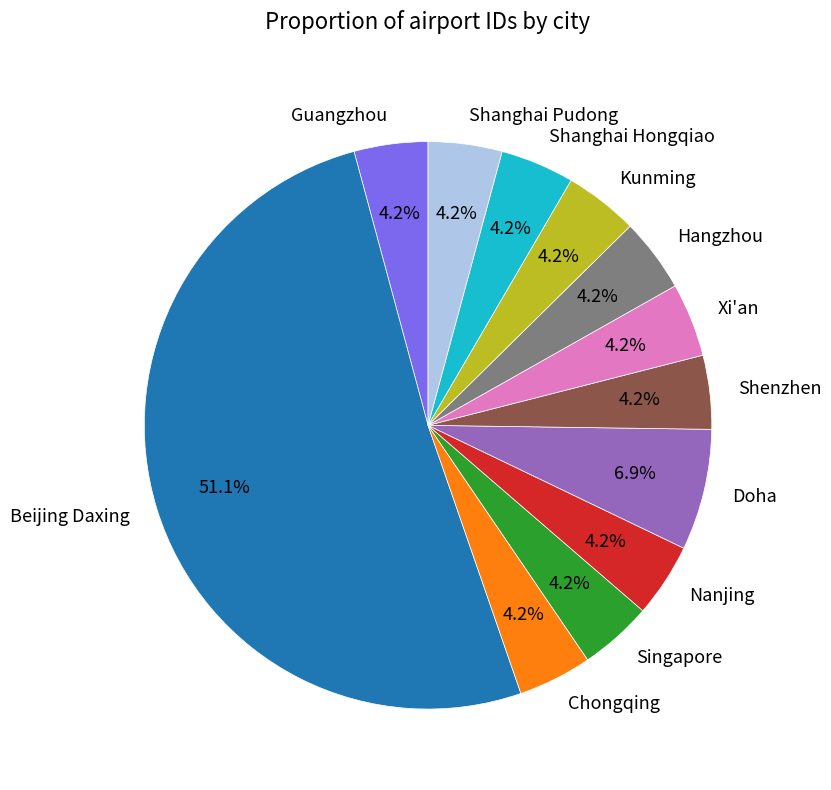

To the nearest percent, what is the difference between the largest and smallest slice percentages?

47%